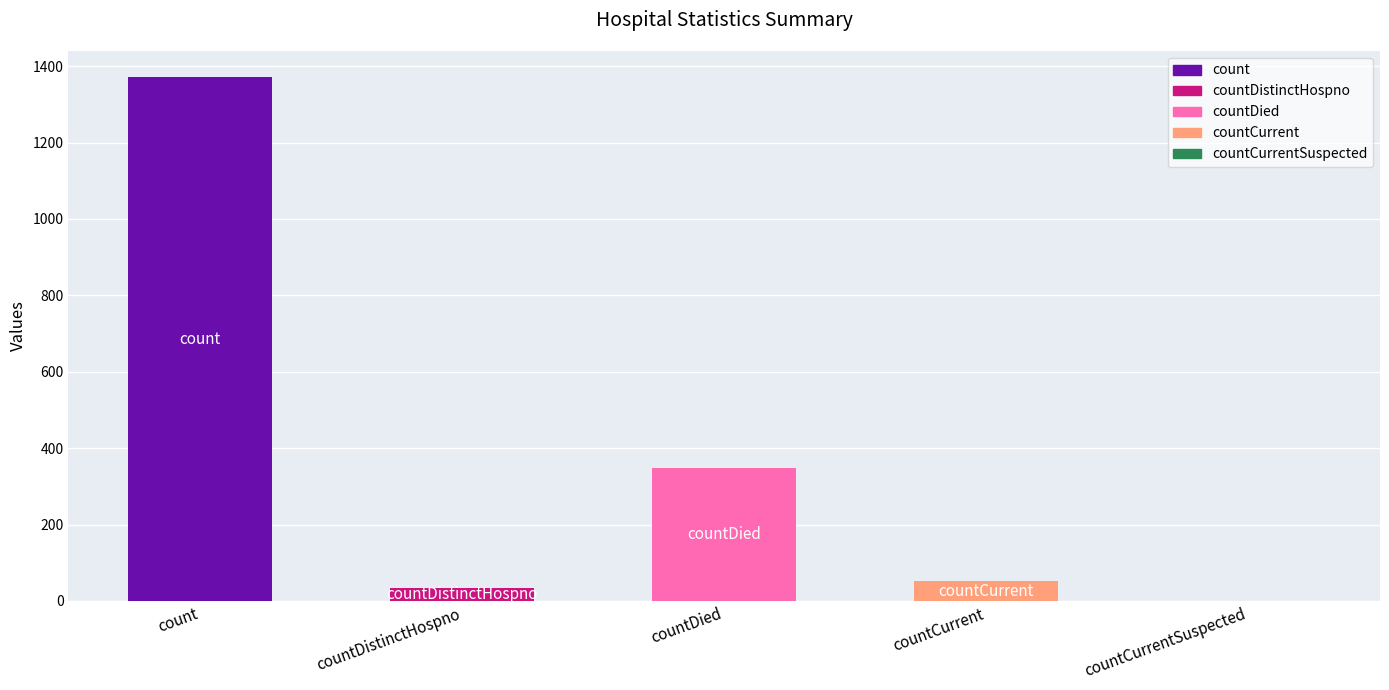

Count the number of data series in this chart.

1